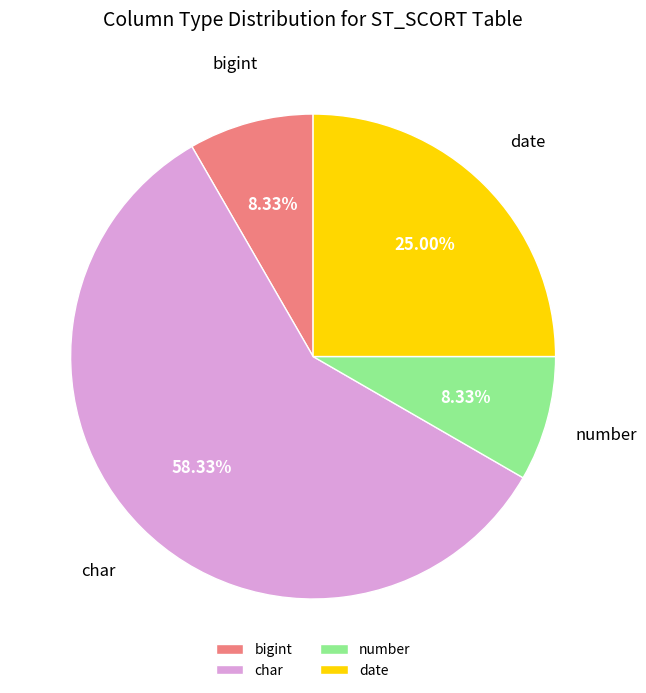

Does char account for over 50% of the chart?

Yes